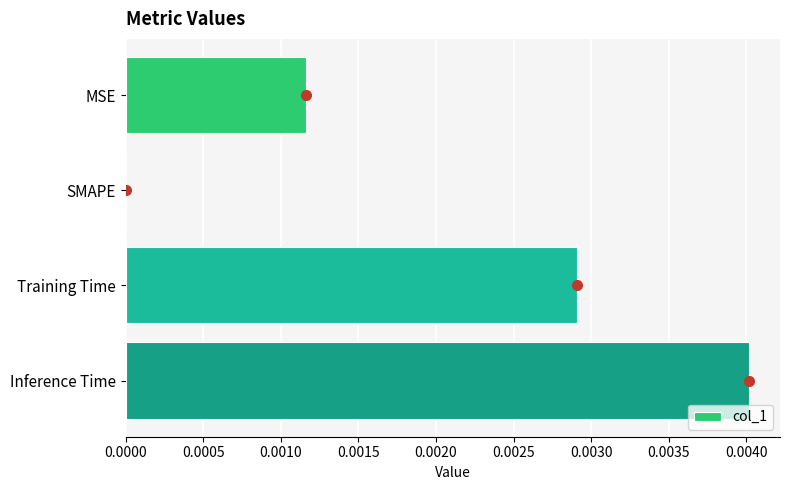

True or false: the data shows 0.0 at SMAPE.

True